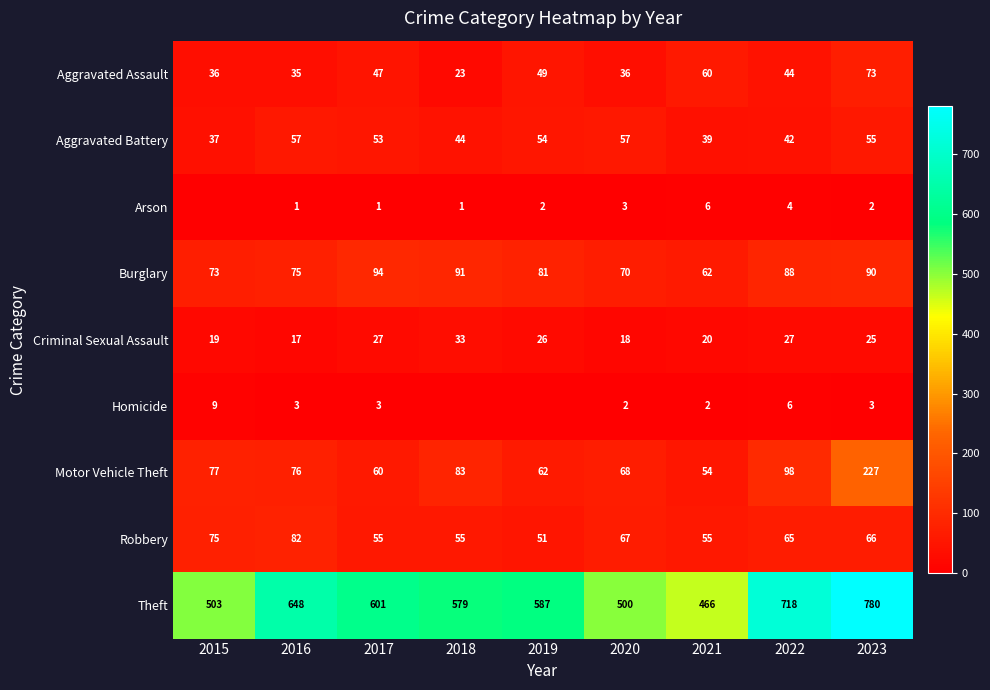

What is the difference between the Theft values at 2021 and 2020?

34